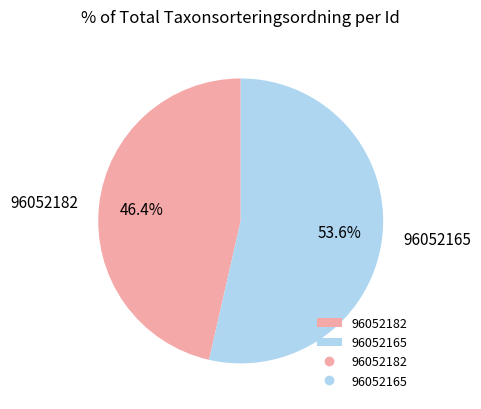

To the nearest percent, what is the difference between the 96052182 and 96052165 slice percentages?

7%